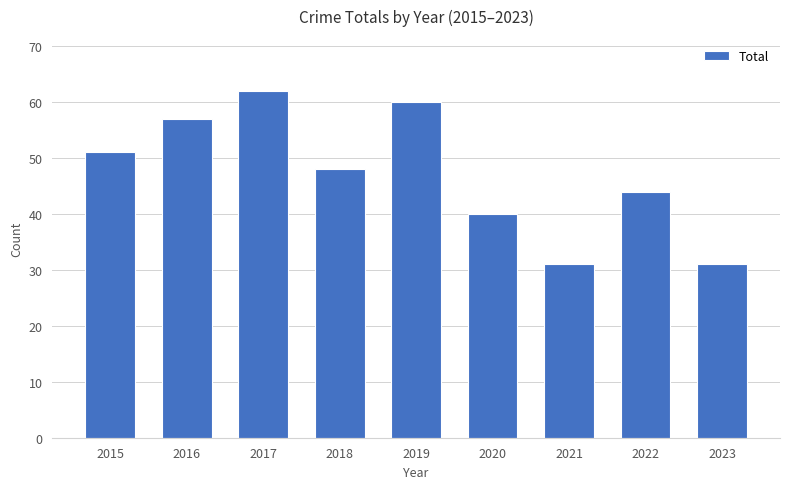

The value at 2019 is 60. True or false?

True